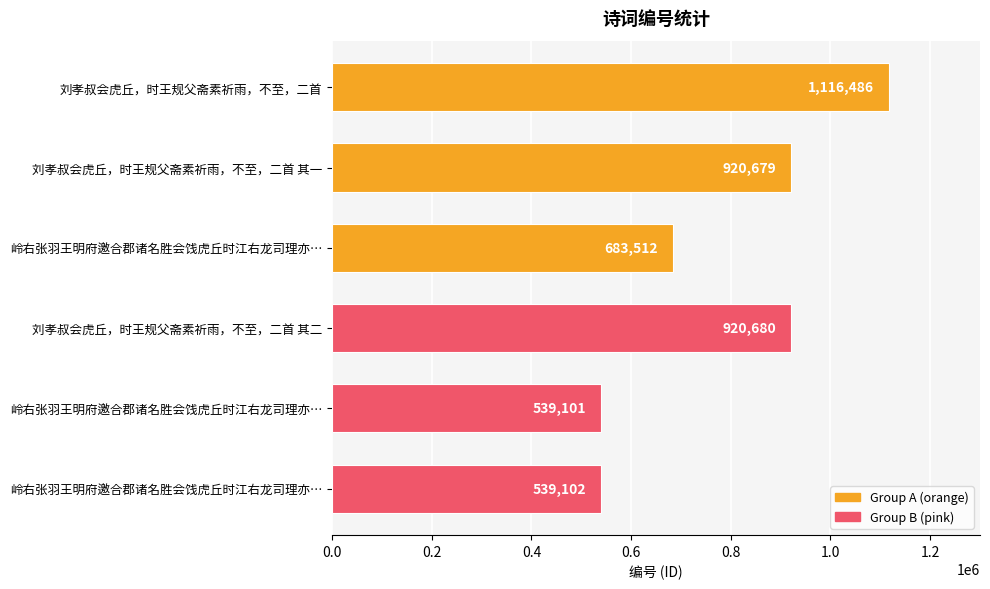

What is the difference between the maximum and minimum values?

577385